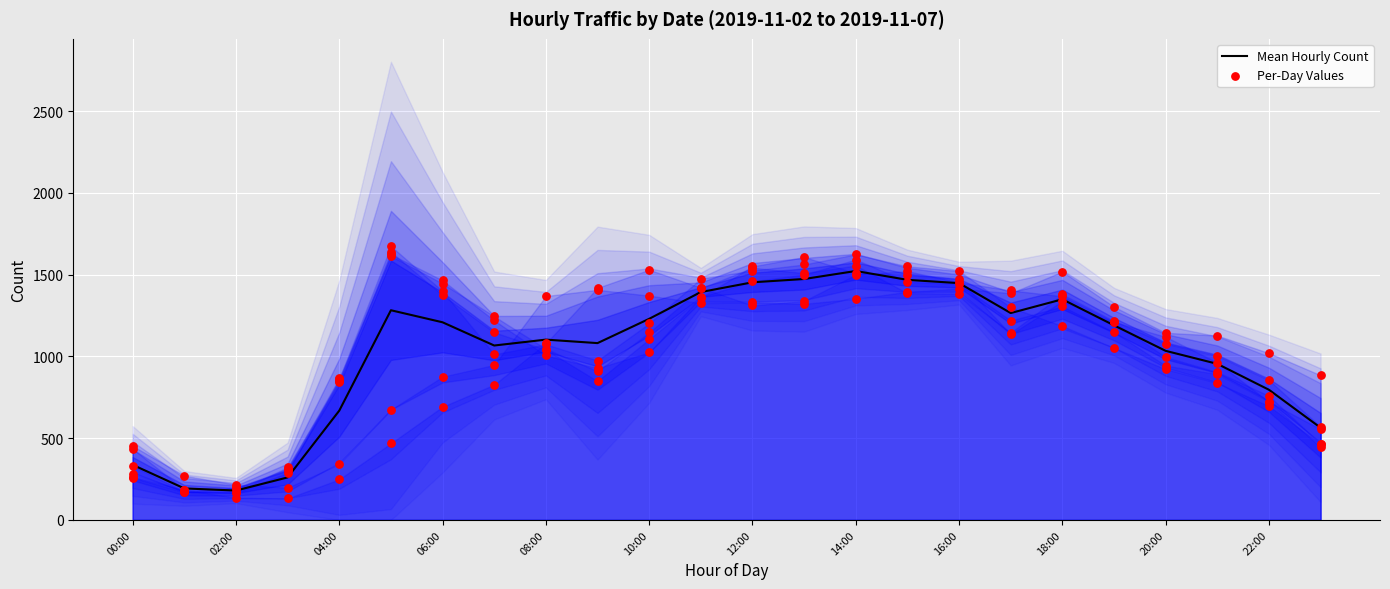

Approximately how many times larger is the value at 10:00 compared to 02:00?

6.7